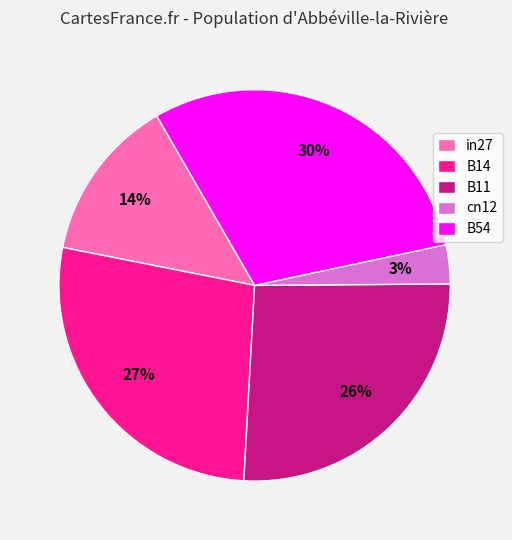

To the nearest percent, what is the combined percentage of in27 and B54?

44%